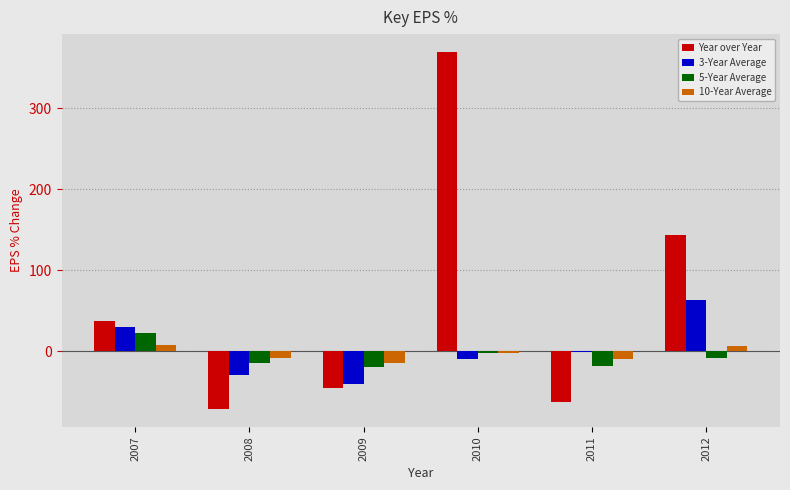

What is the difference between the Year over Year values at 2010 and 2007?

331.5